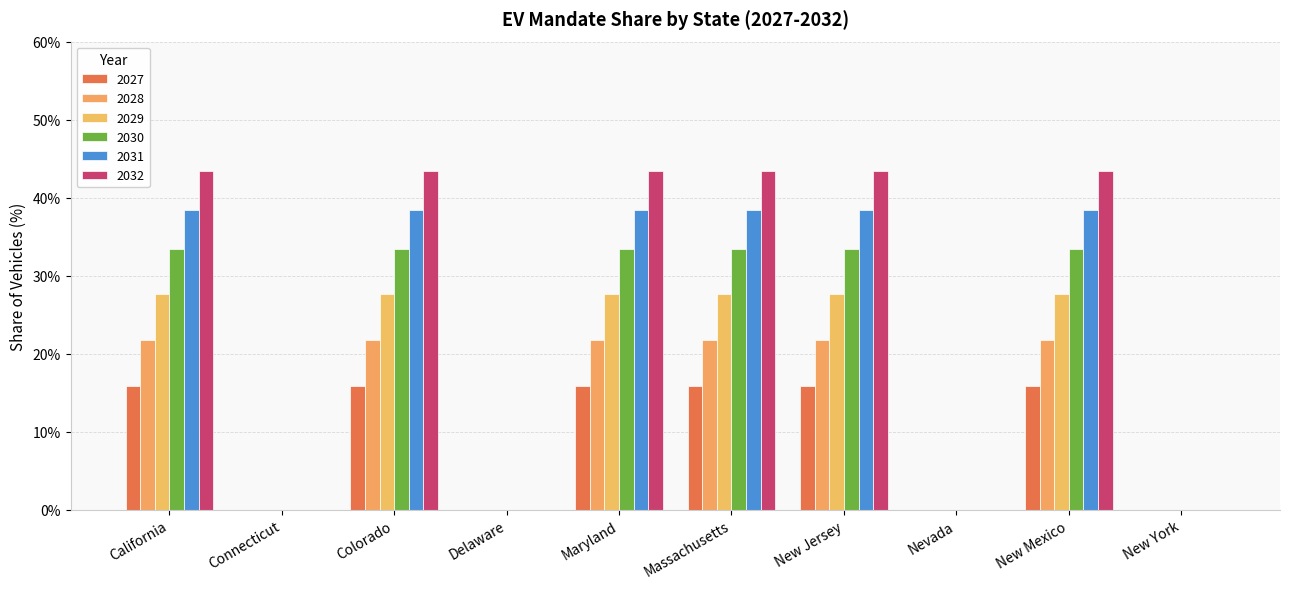

Reading left to right, list all the values displayed in this chart.

2027: California=15.9	Connecticut=0.0	Colorado=15.9	Delaware=0.0	Maryland=15.9	Massachusetts=15.9	New Jersey=15.9	Nevada=0.0	New Mexico=15.9	New York=0.0
2028: California=21.7	Connecticut=0.0	Colorado=21.7	Delaware=0.0	Maryland=21.7	Massachusetts=21.7	New Jersey=21.7	Nevada=0.0	New Mexico=21.7	New York=0.0
2029: California=27.6	Connecticut=0.0	Colorado=27.6	Delaware=0.0	Maryland=27.6	Massachusetts=27.6	New Jersey=27.6	Nevada=0.0	New Mexico=27.6	New York=0.0
2030: California=33.4	Connecticut=0.0	Colorado=33.4	Delaware=0.0	Maryland=33.4	Massachusetts=33.4	New Jersey=33.4	Nevada=0.0	New Mexico=33.4	New York=0.0
2031: California=38.4	Connecticut=0.0	Colorado=38.4	Delaware=0.0	Maryland=38.4	Massachusetts=38.4	New Jersey=38.4	Nevada=0.0	New Mexico=38.4	New York=0.0
2032: California=43.4	Connecticut=0.0	Colorado=43.4	Delaware=0.0	Maryland=43.4	Massachusetts=43.4	New Jersey=43.4	Nevada=0.0	New Mexico=43.4	New York=0.0